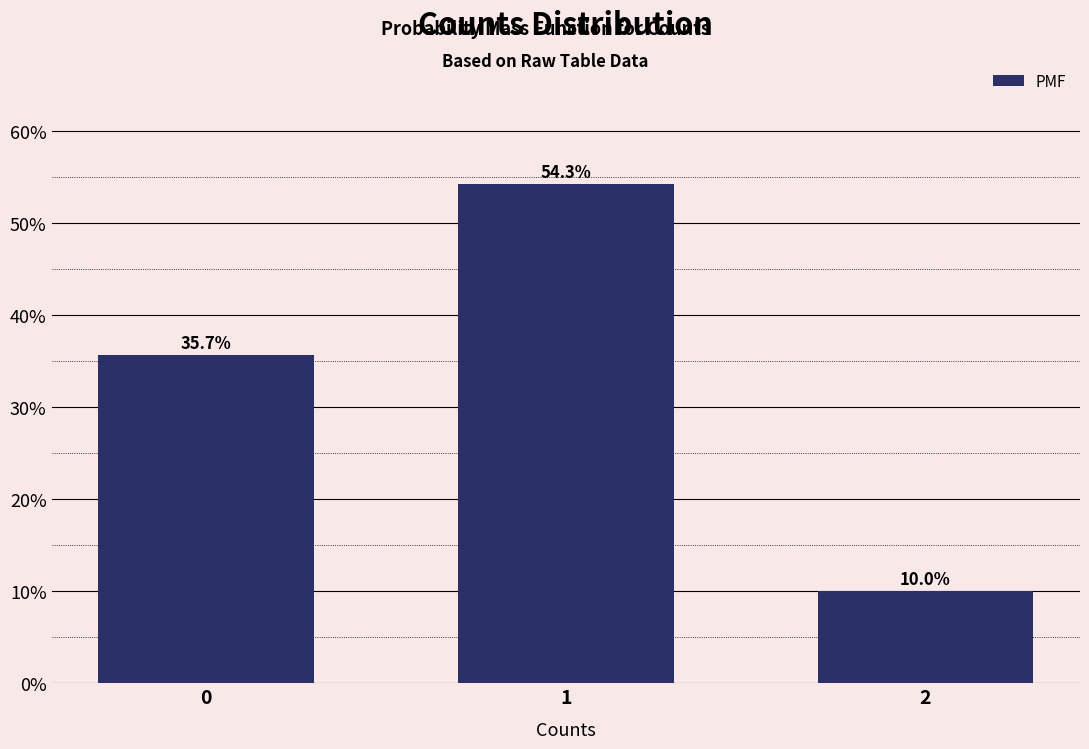

Reading left to right, extract all data points from this chart.

0=35.7	1=54.3	2=10.0